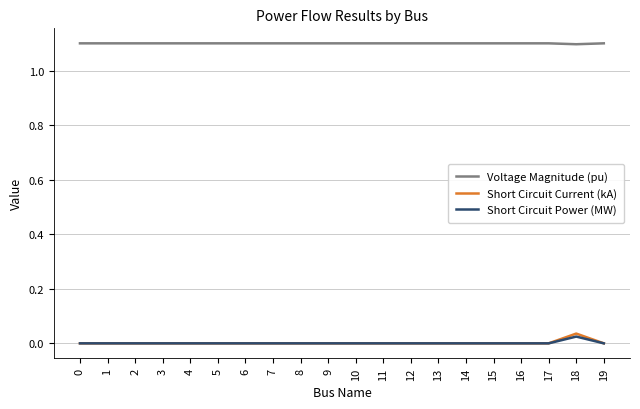

Does the chart have visible grid lines?

Yes